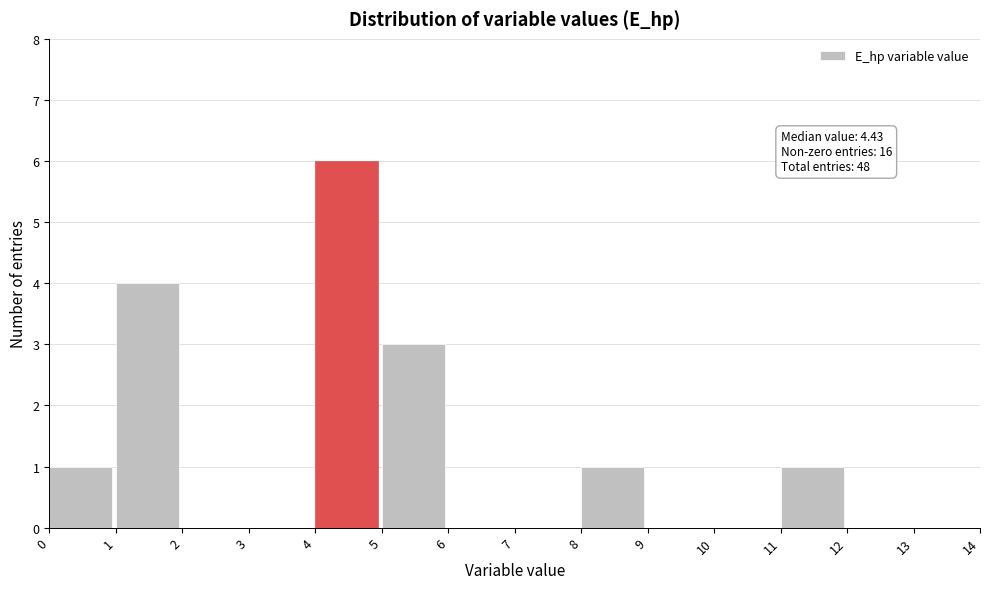

Over which range of the x-axis is the bar tallest?

4 to 5